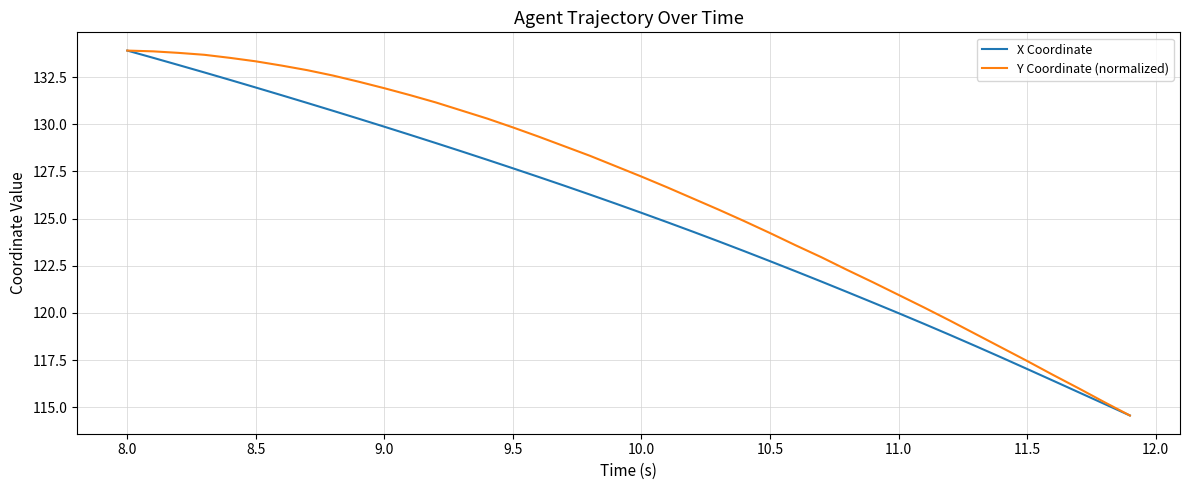

Rank the series by their average value, from lowest to highest.

X Coordinate, Y Coordinate (normalized)